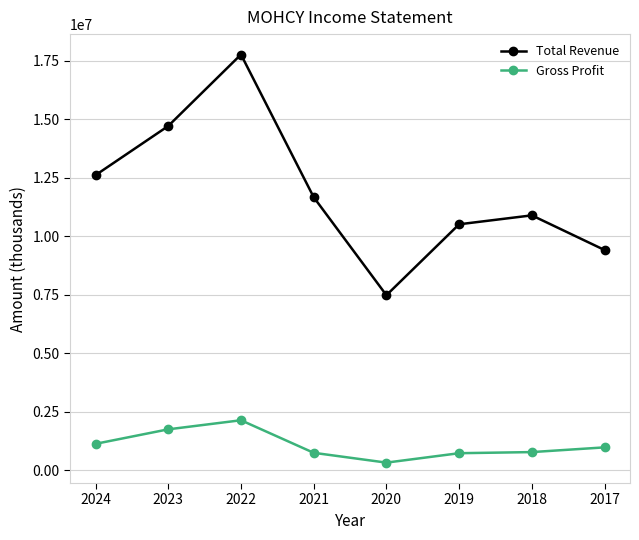

True or false: Gross Profit and Total Revenue cross at least once.

False